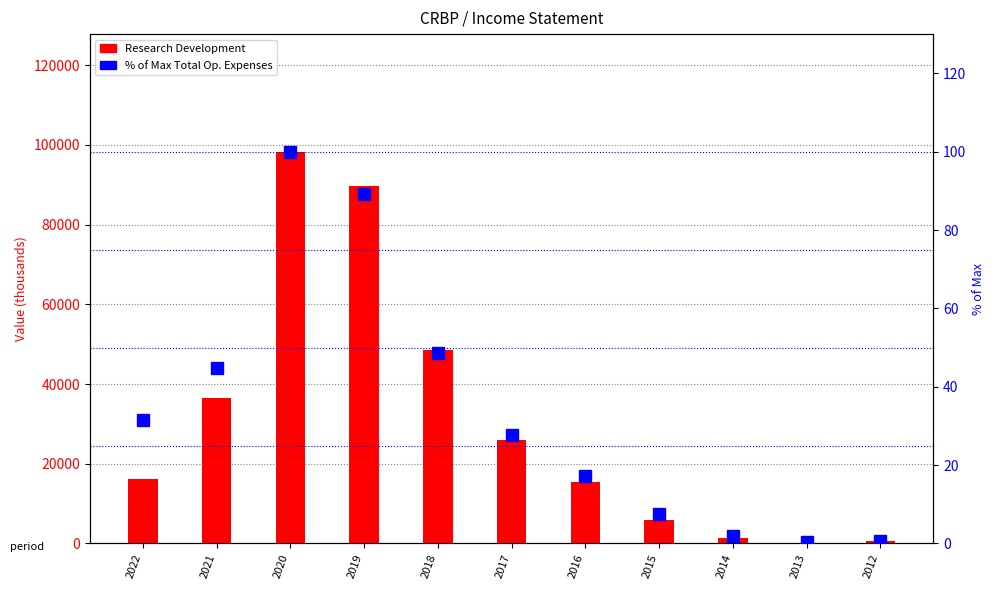

Which has a higher value, 2012 or 2022?

2022